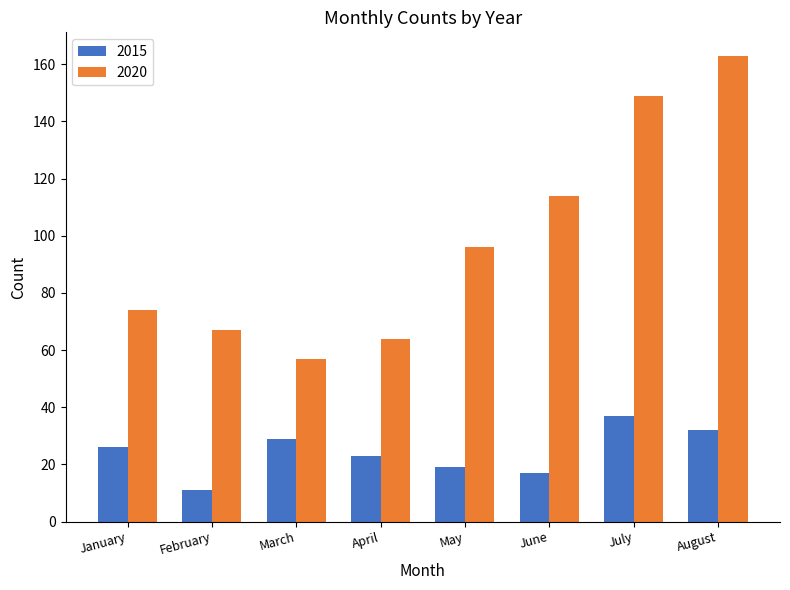

List the labels in order of 2015 value, smallest first.

February, June, May, April, January, March, August, July